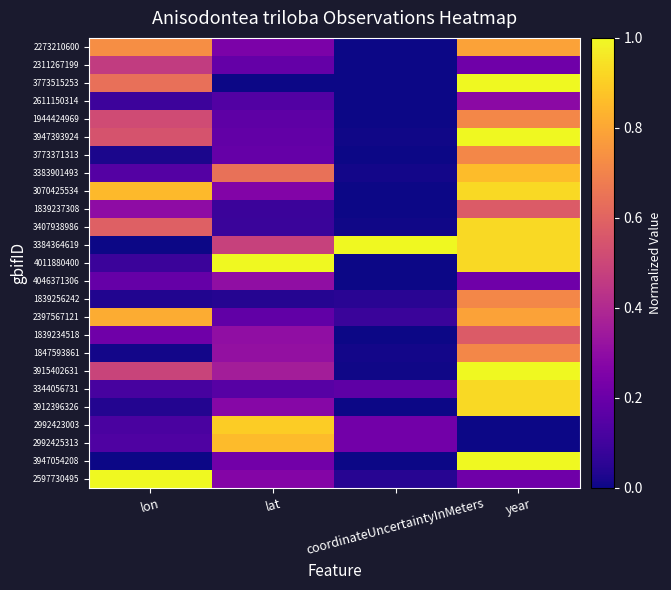

Reading left to right, extract all data points from this chart.

2273210600: lon=0.7	lat=0.2	coordinateUncertaintyInMeters=0.0	year=0.8
2311267199: lon=0.5	lat=0.2	coordinateUncertaintyInMeters=0.0	year=0.2
3773515253: lon=0.6	lat=0.0	coordinateUncertaintyInMeters=0.0	year=1.0
2611150314: lon=0.1	lat=0.1	coordinateUncertaintyInMeters=0.0	year=0.3
1944424969: lon=0.5	lat=0.2	coordinateUncertaintyInMeters=0.0	year=0.7
3947393924: lon=0.5	lat=0.2	coordinateUncertaintyInMeters=0.0	year=1.0
3773371313: lon=0.0	lat=0.2	coordinateUncertaintyInMeters=0.0	year=0.7
3383901493: lon=0.1	lat=0.6	coordinateUncertaintyInMeters=0.0	year=0.9
3070425534: lon=0.9	lat=0.3	coordinateUncertaintyInMeters=0.0	year=0.9
1839237308: lon=0.3	lat=0.1	coordinateUncertaintyInMeters=0.0	year=0.6
3407938986: lon=0.6	lat=0.1	coordinateUncertaintyInMeters=0.0	year=0.9
3384364619: lon=0.0	lat=0.5	coordinateUncertaintyInMeters=1.0	year=0.9
4011880400: lon=0.1	lat=1.0	coordinateUncertaintyInMeters=0.0	year=0.9
4046371306: lon=0.2	lat=0.3	coordinateUncertaintyInMeters=0.0	year=0.2
1839256242: lon=0.0	lat=0.0	coordinateUncertaintyInMeters=0.0	year=0.7
2397567121: lon=0.8	lat=0.2	coordinateUncertaintyInMeters=0.1	year=0.8
1839234518: lon=0.2	lat=0.3	coordinateUncertaintyInMeters=0.0	year=0.6
1847593861: lon=0.0	lat=0.3	coordinateUncertaintyInMeters=0.0	year=0.7
3915402631: lon=0.5	lat=0.4	coordinateUncertaintyInMeters=0.0	year=1.0
3344056731: lon=0.1	lat=0.2	coordinateUncertaintyInMeters=0.2	year=0.9
3912396326: lon=0.0	lat=0.3	coordinateUncertaintyInMeters=0.0	year=0.9
2992423003: lon=0.1	lat=0.9	coordinateUncertaintyInMeters=0.2	year=0.0
2992425313: lon=0.1	lat=0.9	coordinateUncertaintyInMeters=0.2	year=0.0
3947054208: lon=0.0	lat=0.2	coordinateUncertaintyInMeters=0.0	year=1.0
2597730495: lon=1.0	lat=0.3	coordinateUncertaintyInMeters=0.0	year=0.2